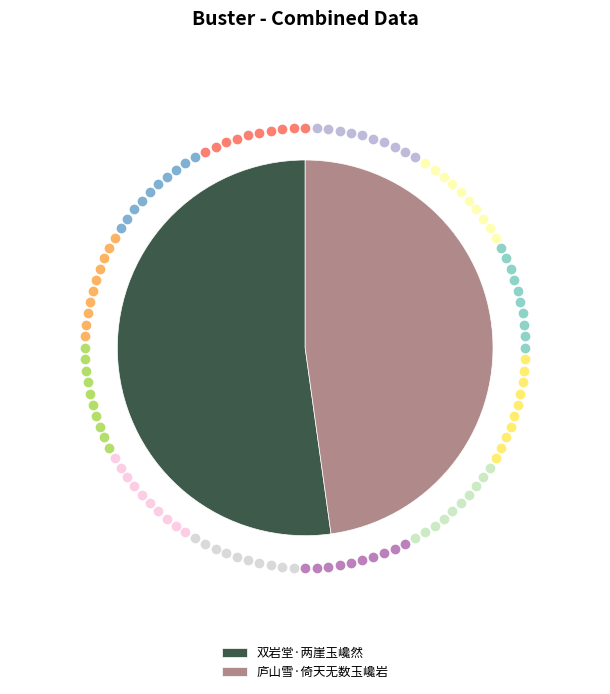

Rank the categories by value from lowest to highest.

庐山雪·倚天无数玉巉岩, 双岩堂·两崖玉巉然